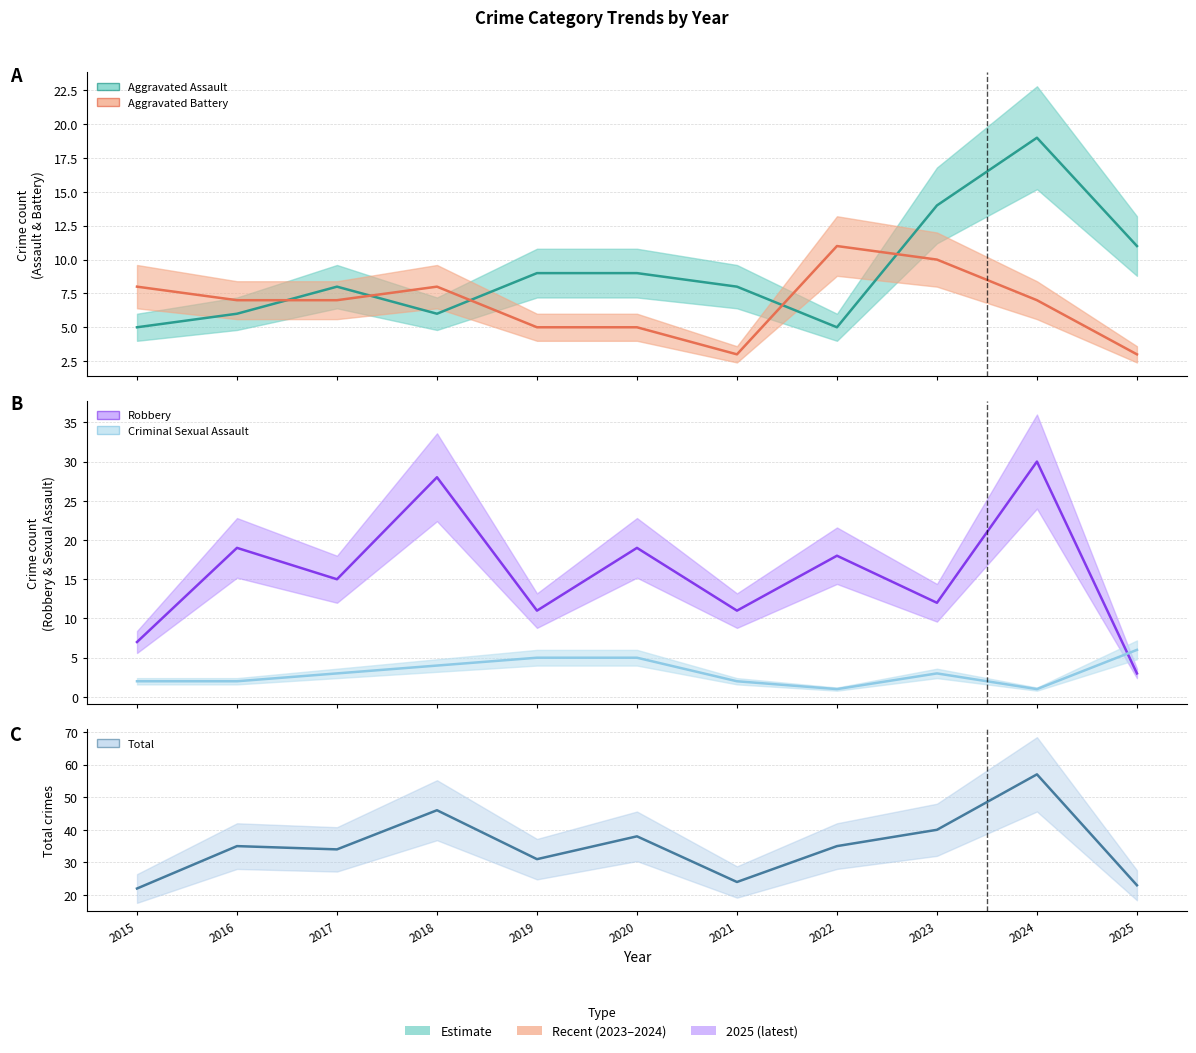

True or false: Robbery and Total cross at least once.

False